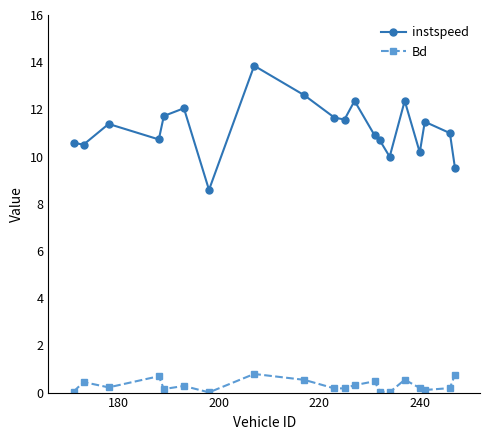

What is the sum of all Bd values?

6.2